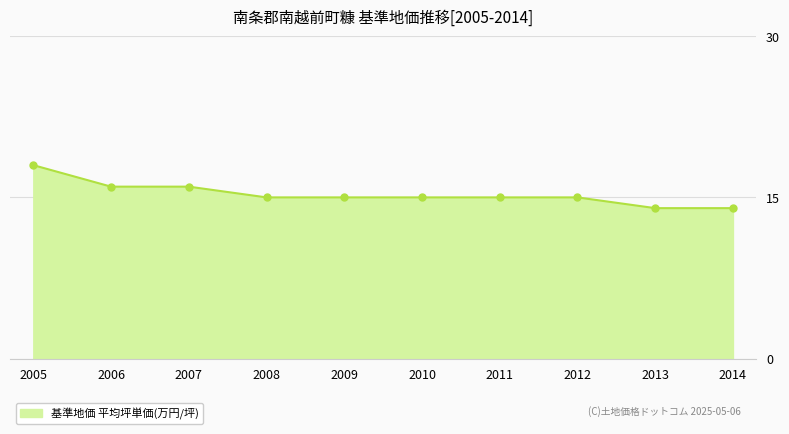

Which label corresponds to the largest value in the chart?

2005